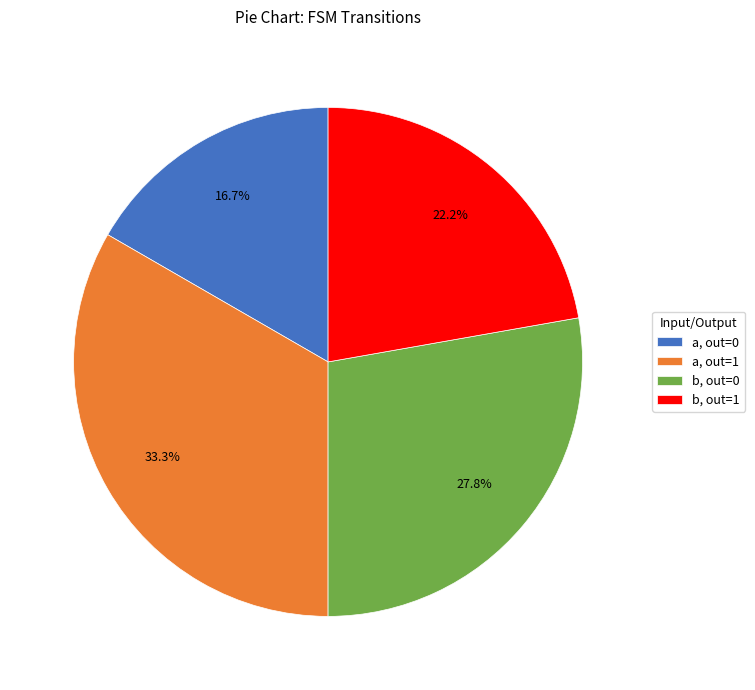

What is the ratio of the value at a, out=0 to the value at b, out=0?

0.6